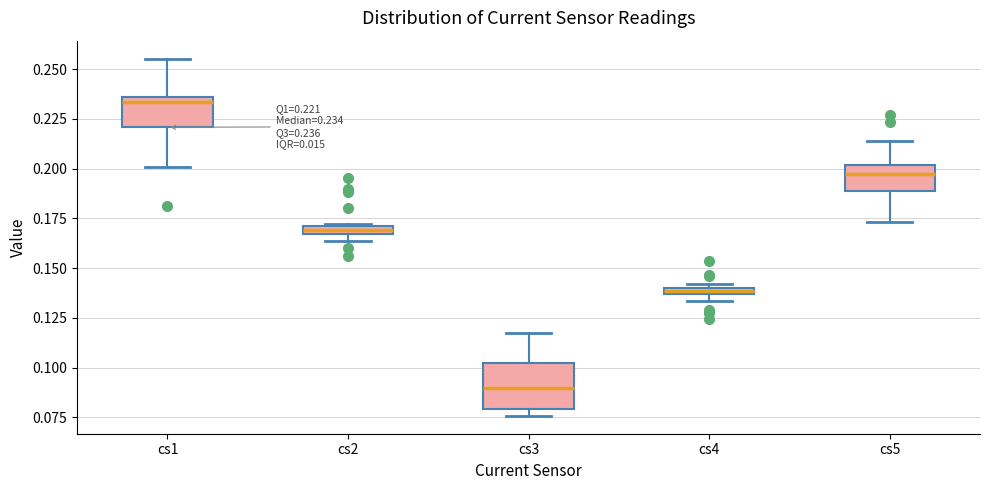

Which box has the lowest median line?

cs3